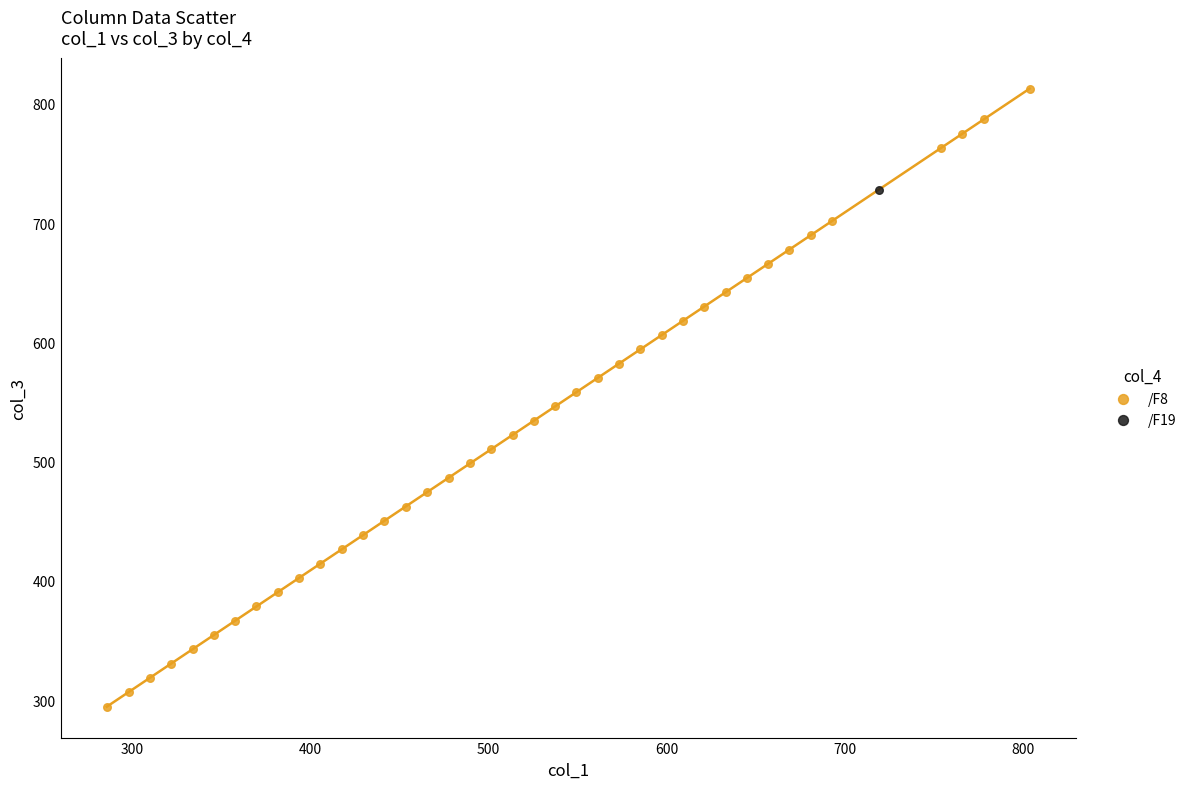

What are all the series names shown in the legend?

/F8, /F19